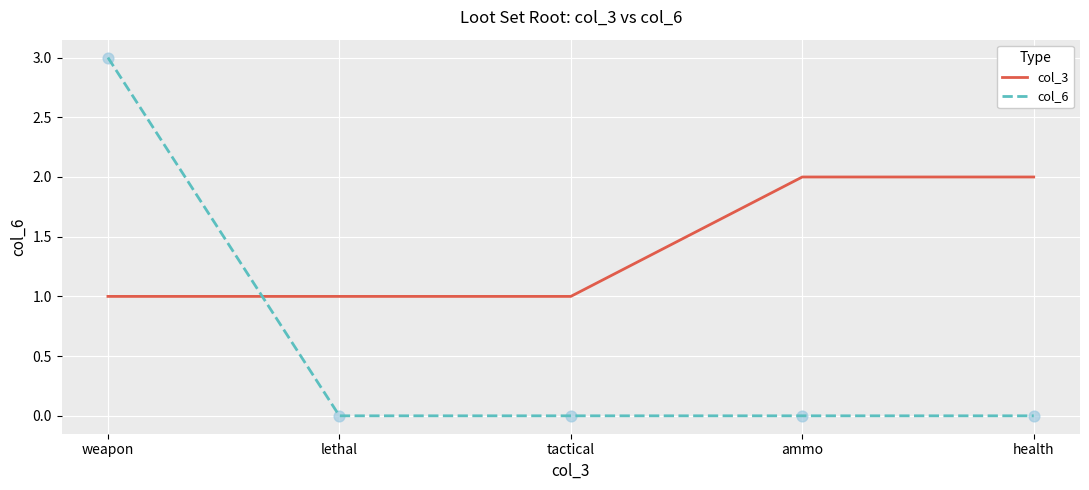

At how many categories does at least one series exceed 0?

5